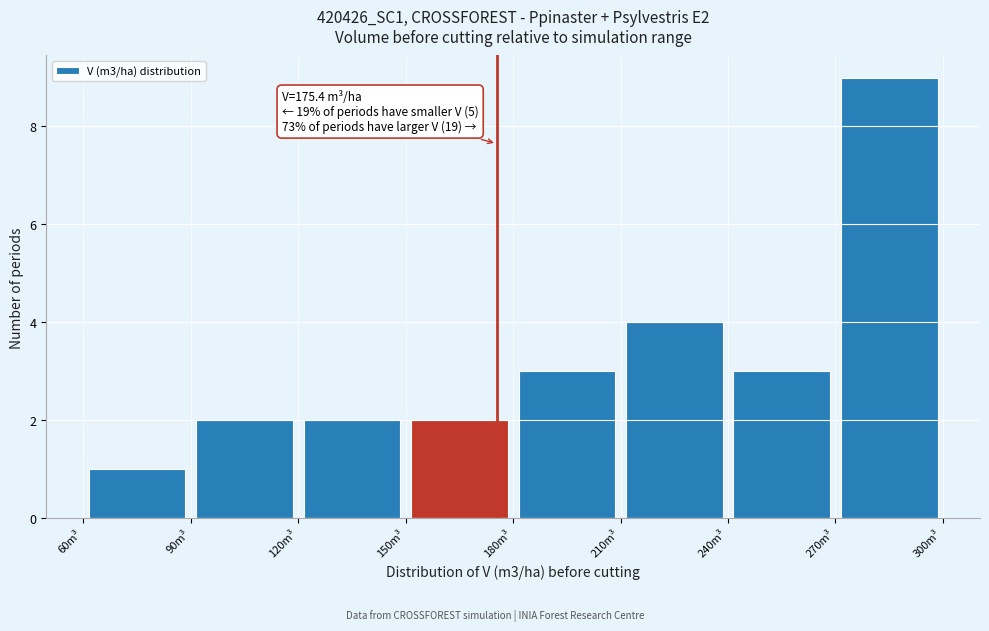

Over which range of the x-axis is the bar tallest?

270 to 300